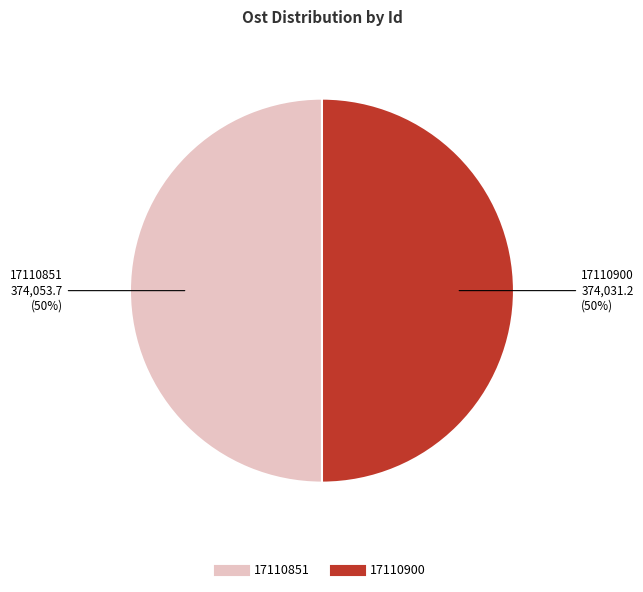

To the nearest percent, what is the average slice percentage?

50%